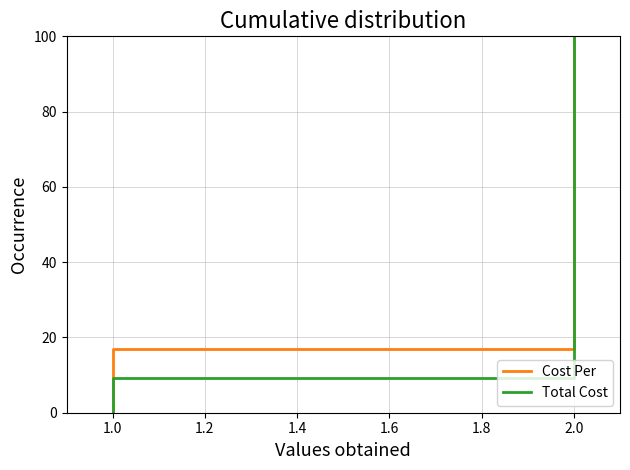

True or false: Cost Per and Total Cost intersect in this chart.

False